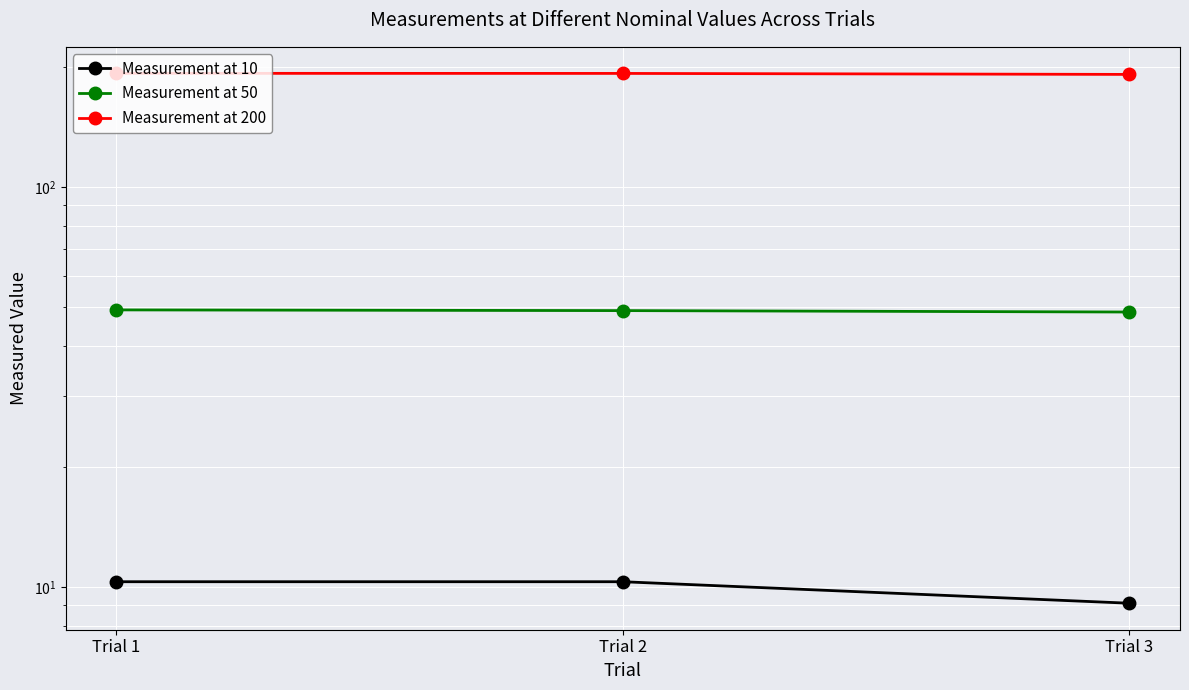

What are all the series names shown in the legend?

Measurement at 10, Measurement at 50, Measurement at 200